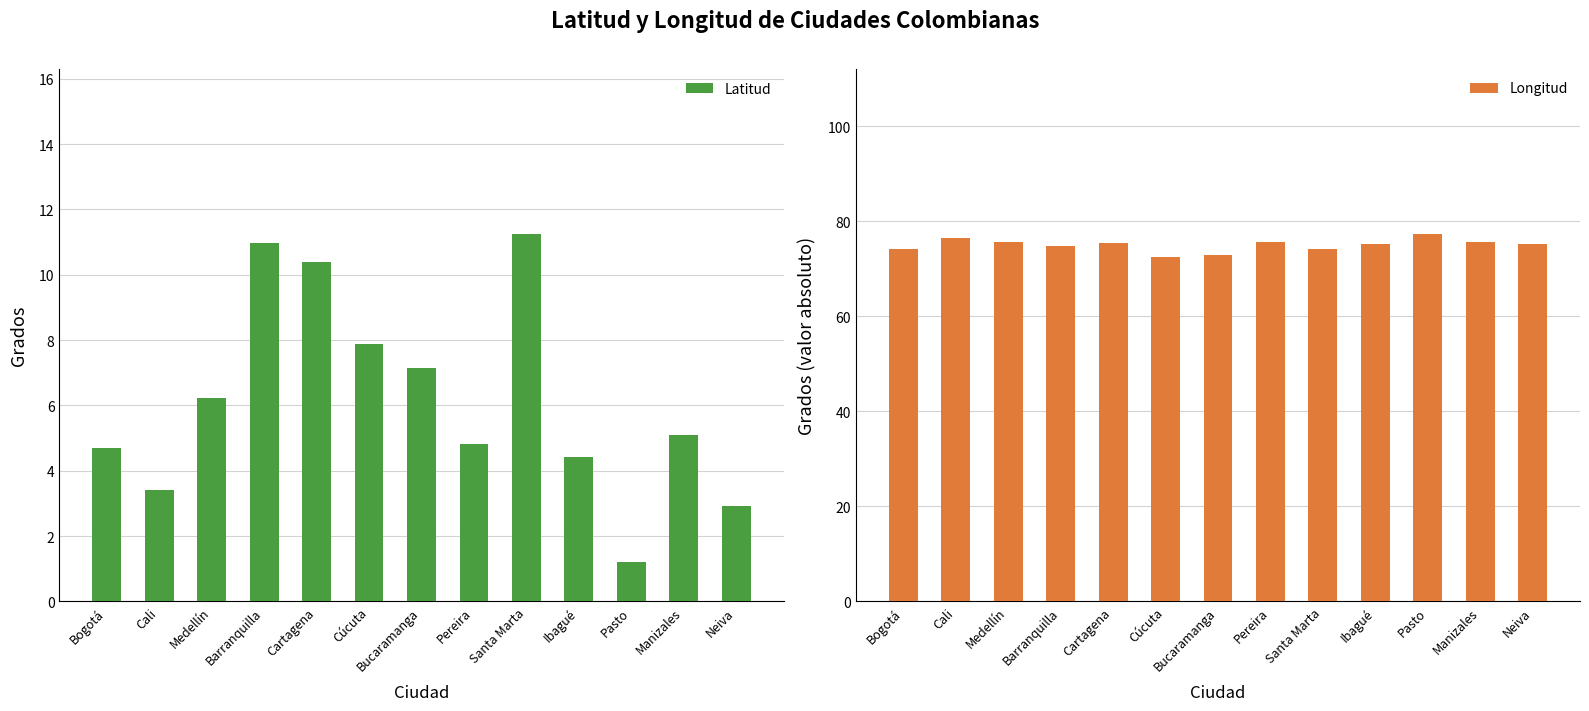

True or false: Latitud has a value of 11.0 at Barranquilla.

True